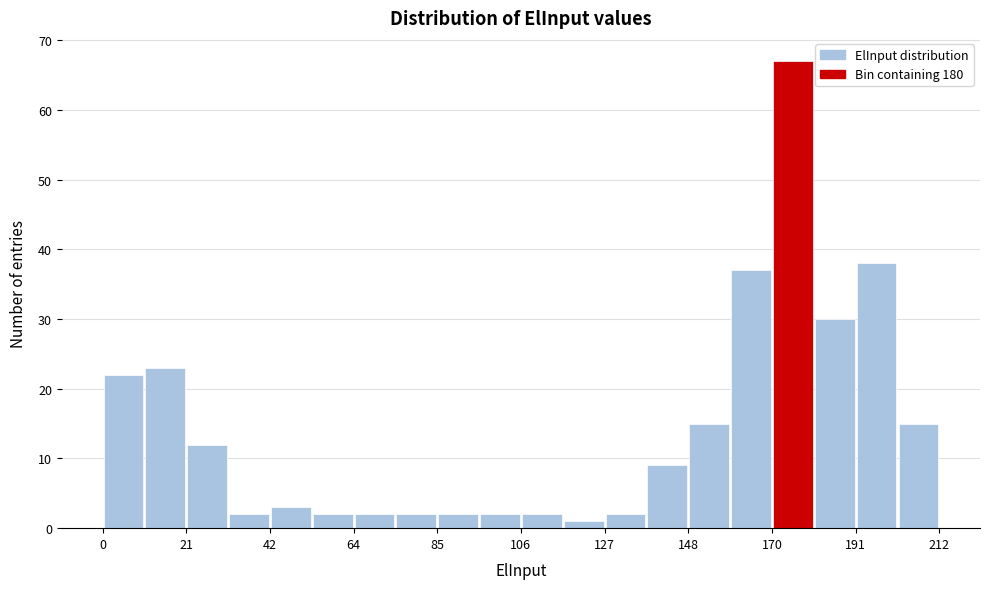

Around what value on the x-axis is the tallest bar? Give the approximate position of its centre, as read against the axis.

175